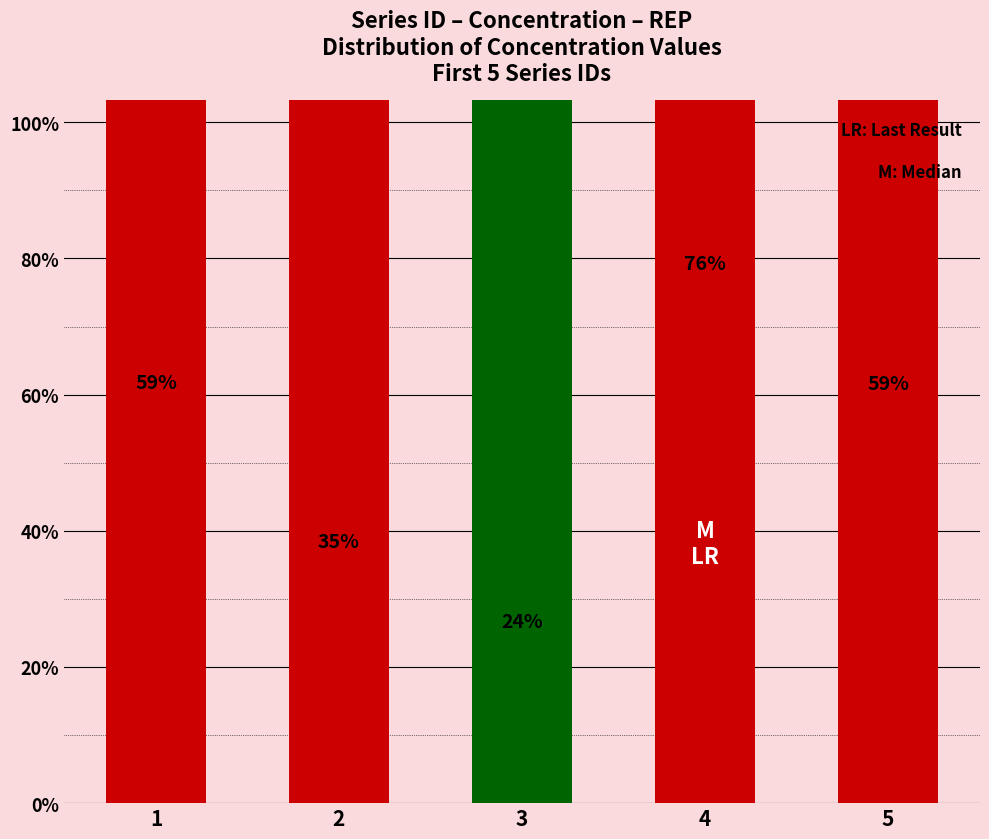

Does the chart contain any negative values?

No